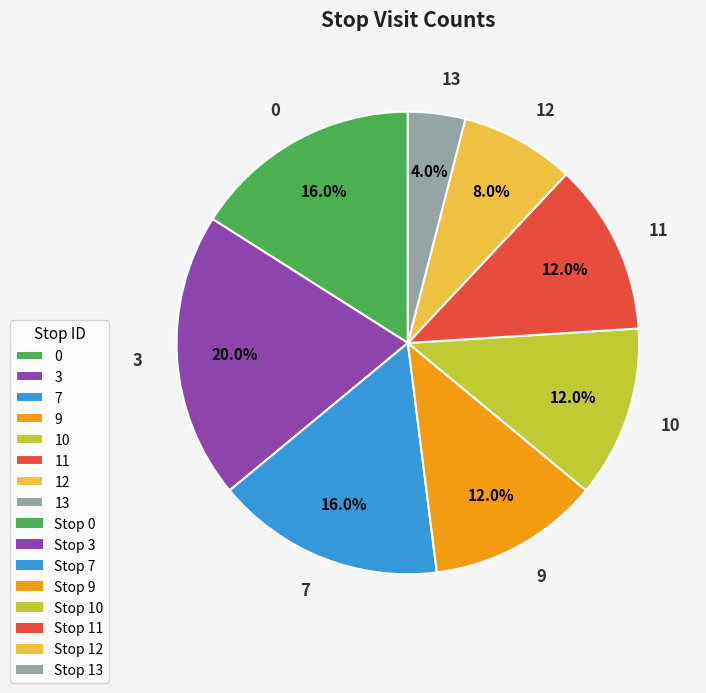

How many slices are in this pie chart?

8